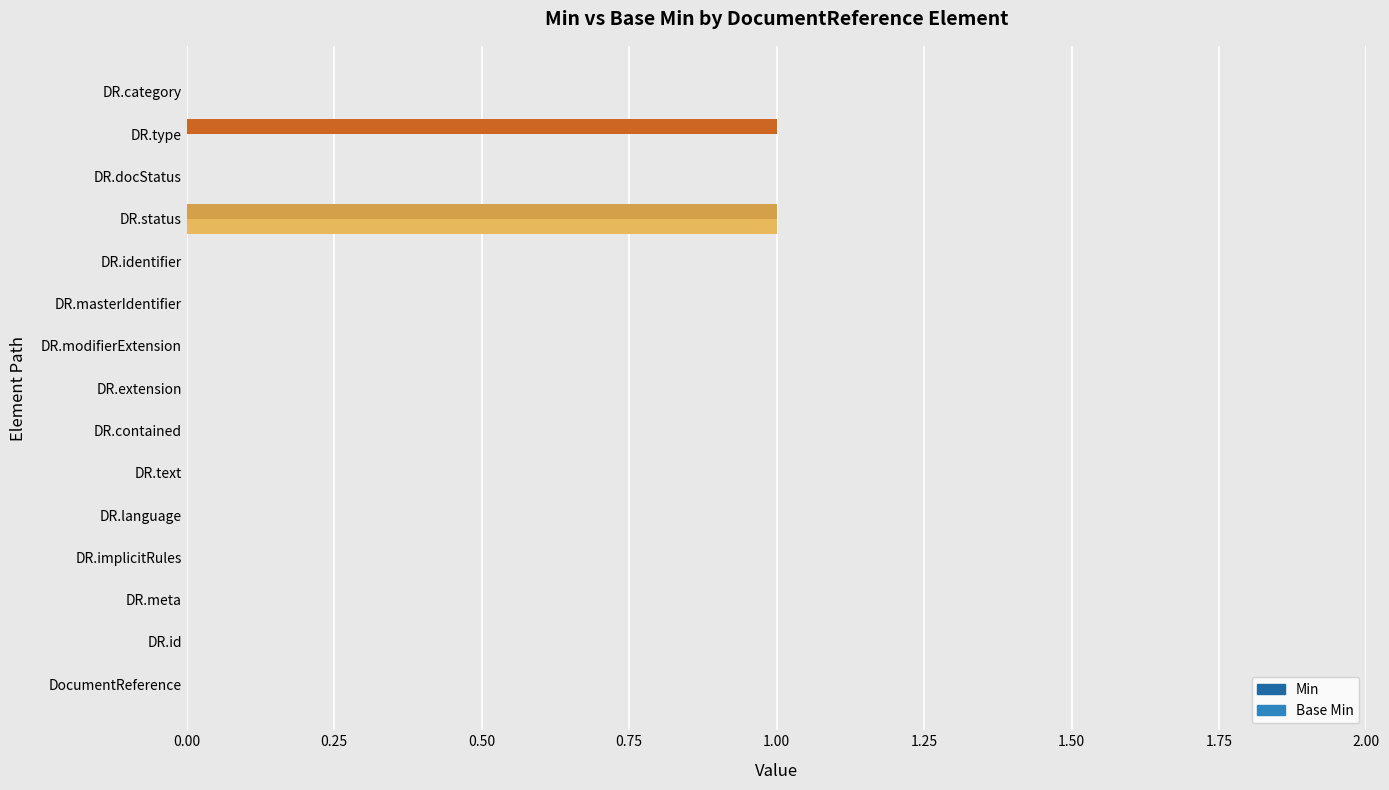

What is the sum of all Min values?

2